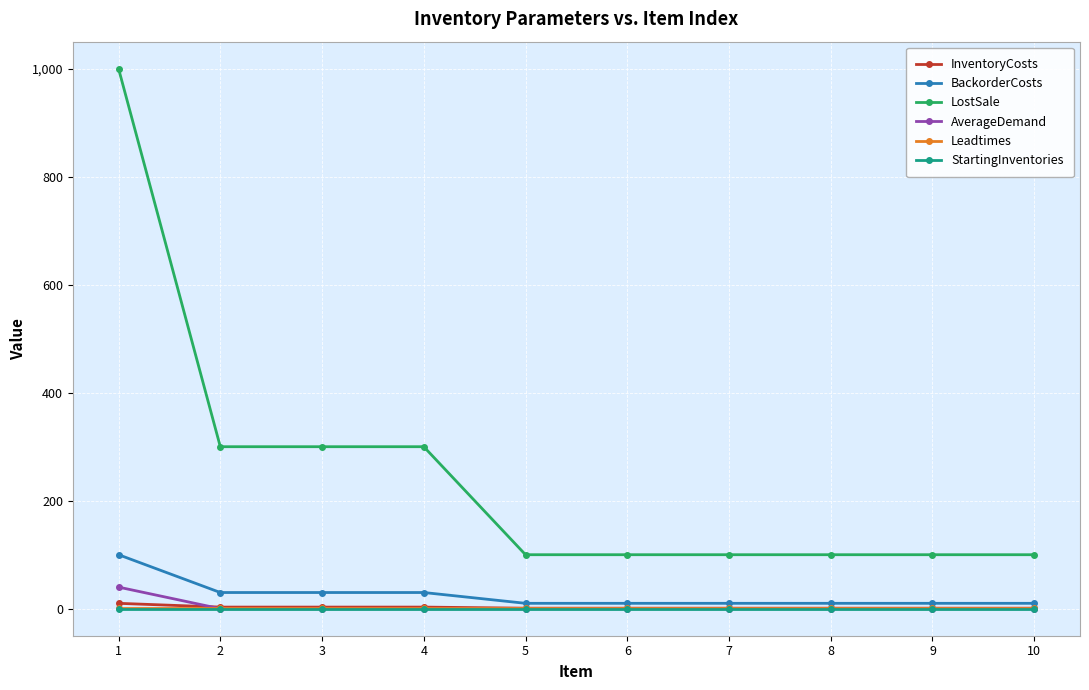

True or false: Leadtimes and LostSale cross at least once.

False